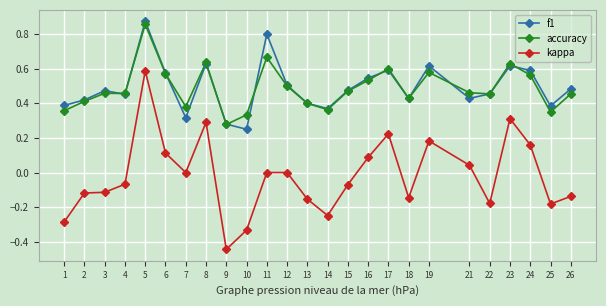

Is it true that f1 equals 0.6 at 23?

True